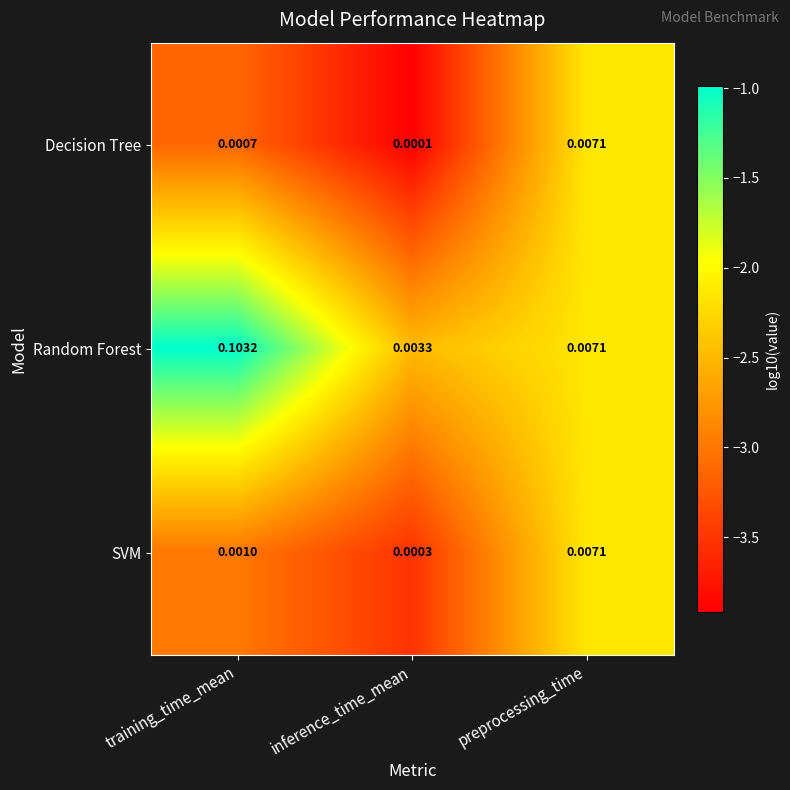

At which label is SVM closest to 0?

inference_time_mean